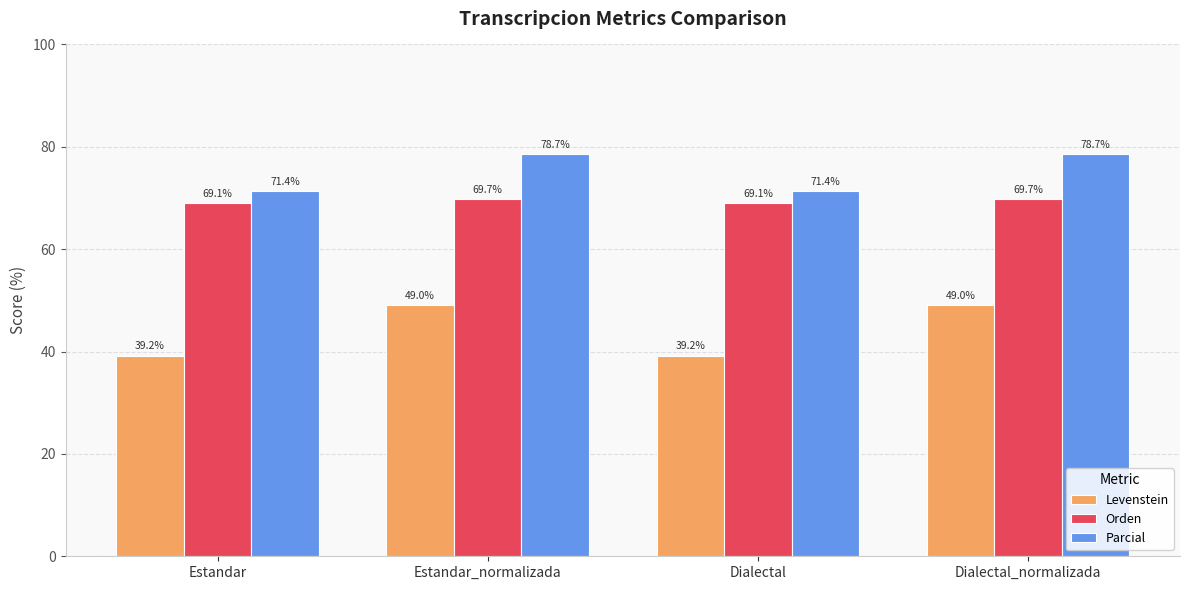

List the series in order of their peak value, highest first.

Parcial, Orden, Levenstein